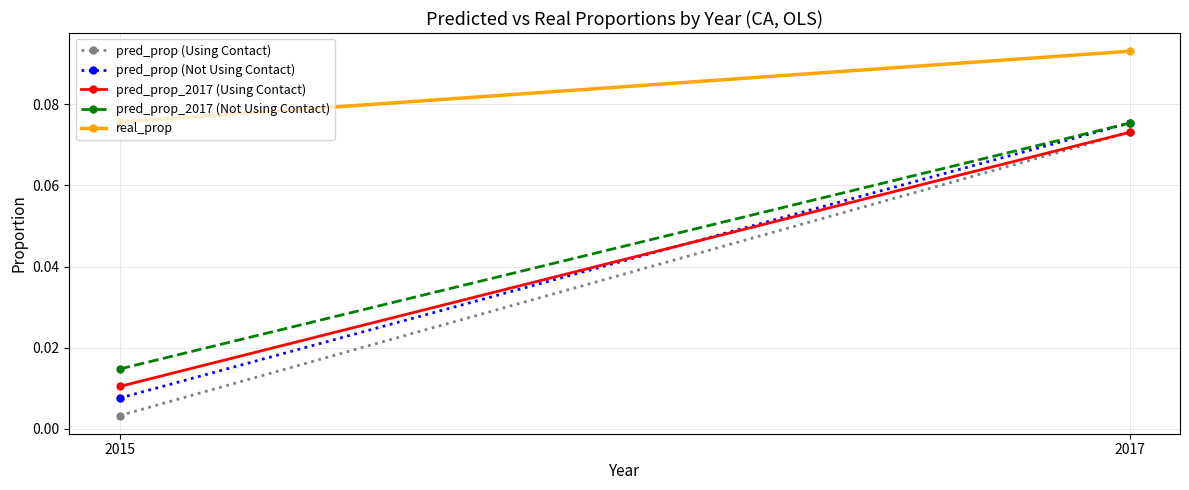

Which category has the highest value in the pred_prop_2017 (Using Contact) series?

2017